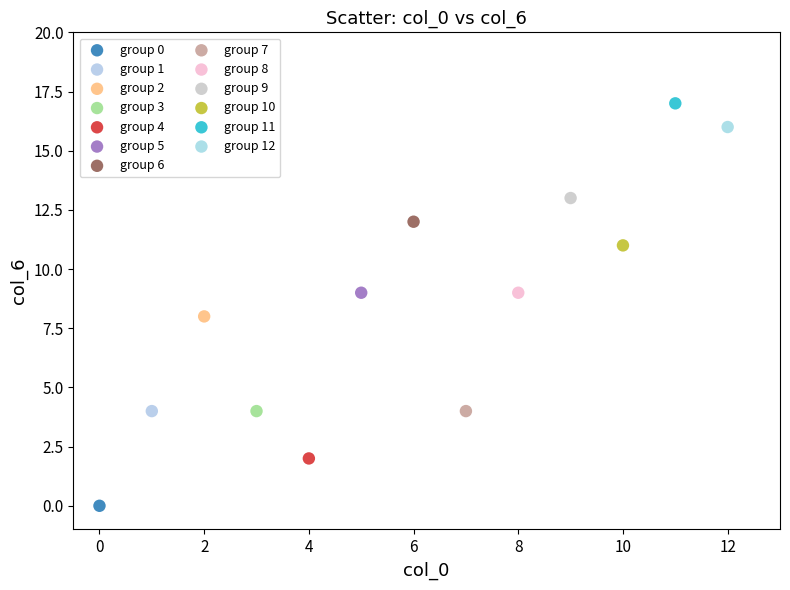

Which series contains the lowest Y value?

group 0